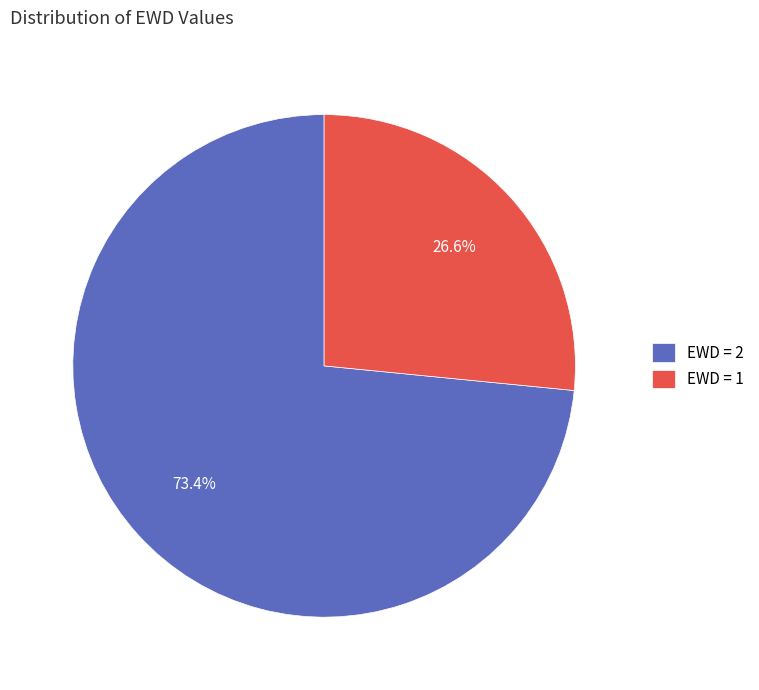

Between EWD = 1 and EWD = 2, which is larger?

EWD = 2